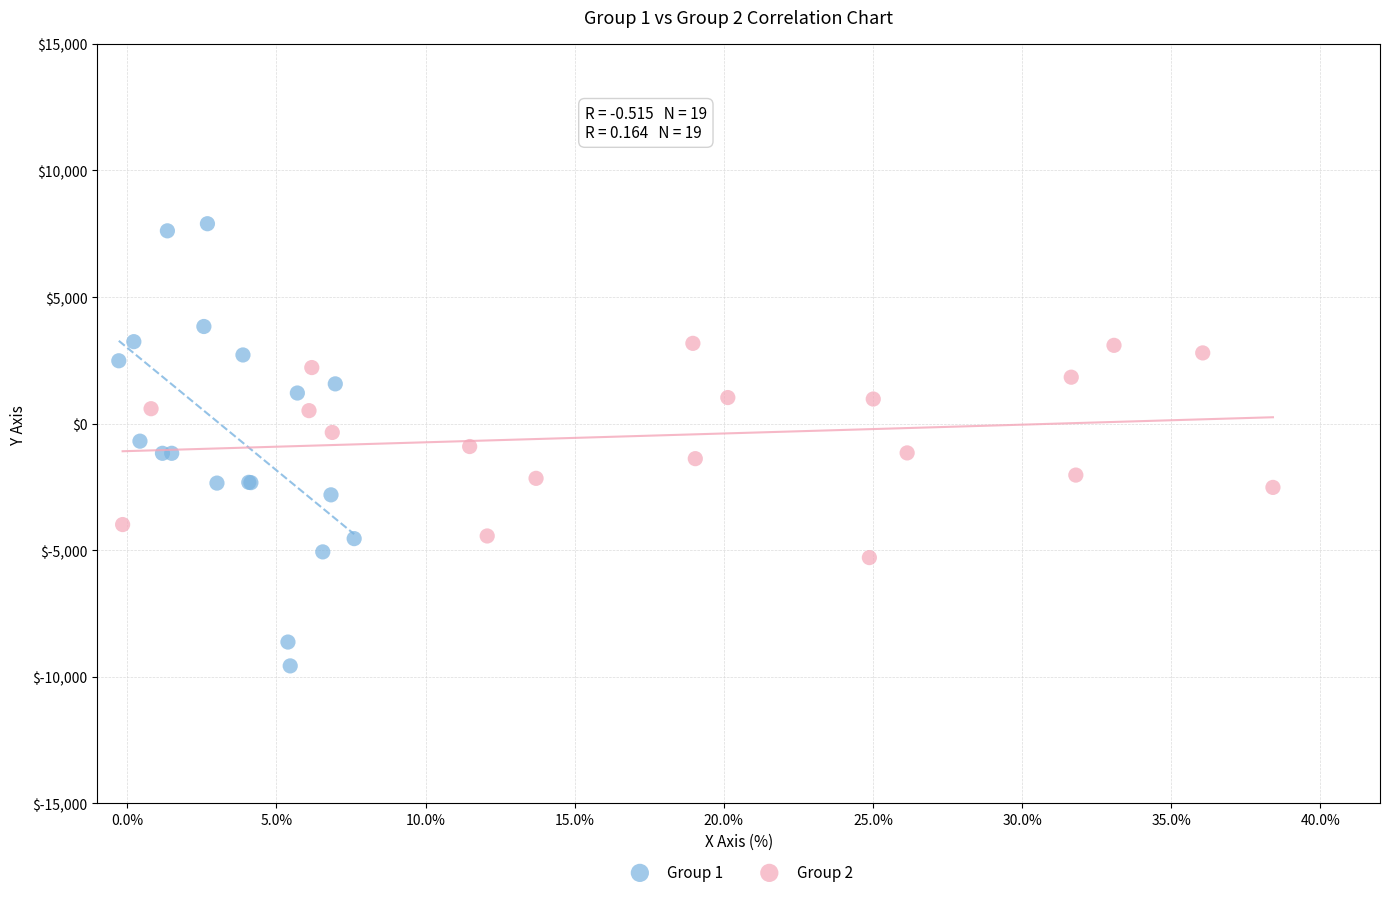

What are all the series names shown in the legend?

Group 1, Group 2